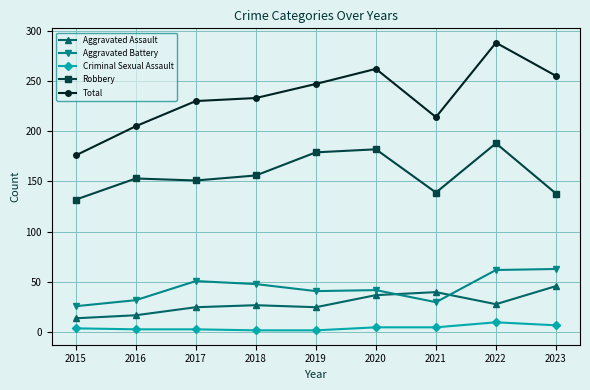

True or false: Criminal Sexual Assault and Robbery intersect in this chart.

False